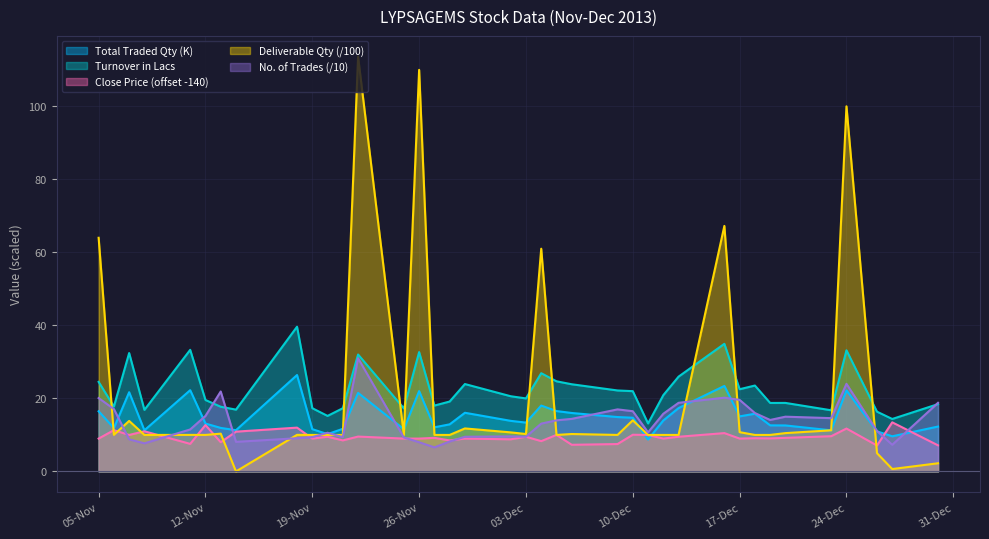

What is the label of the 37th point from the right?

06-Nov-2013